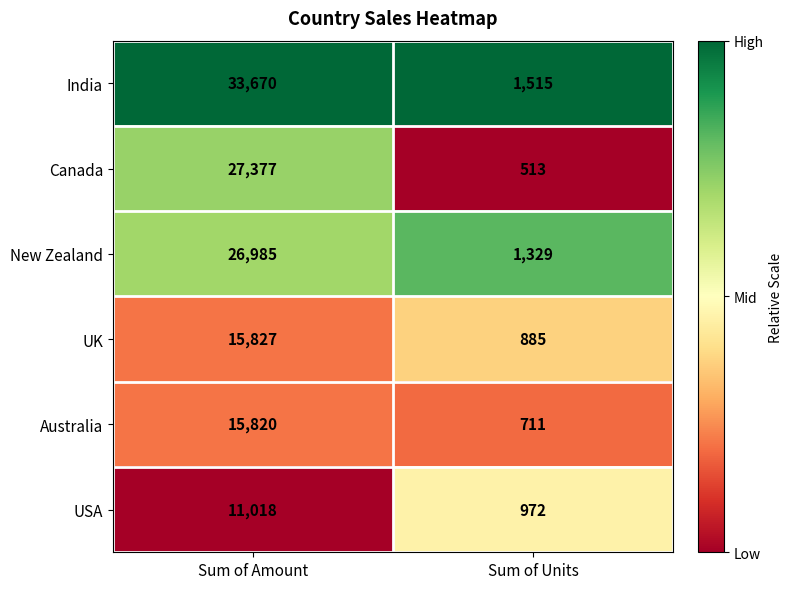

Which series has the largest range (max minus min)?

India